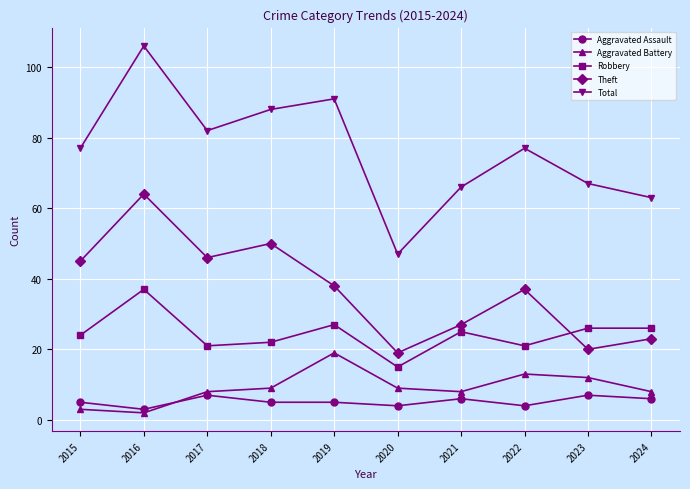

What is the highest value of the Aggravated Battery series?

19